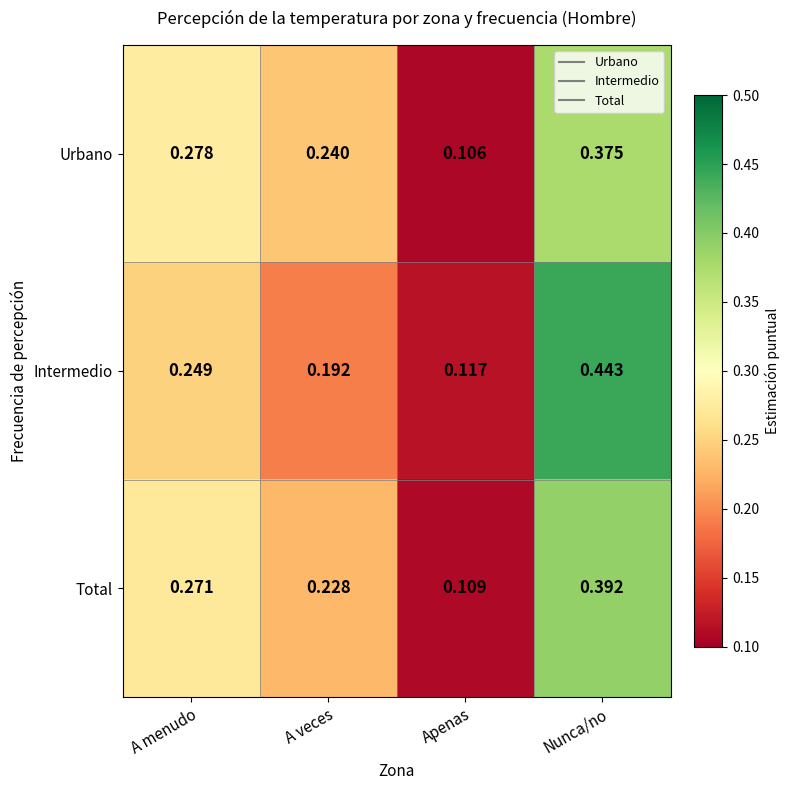

Which series has the largest total across all categories?

Intermedio